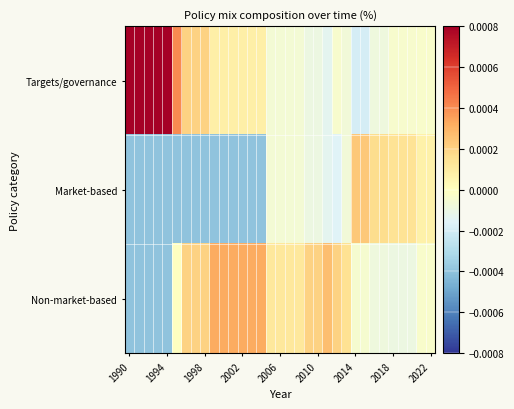

At how many categories does at least one series exceed 0?

33